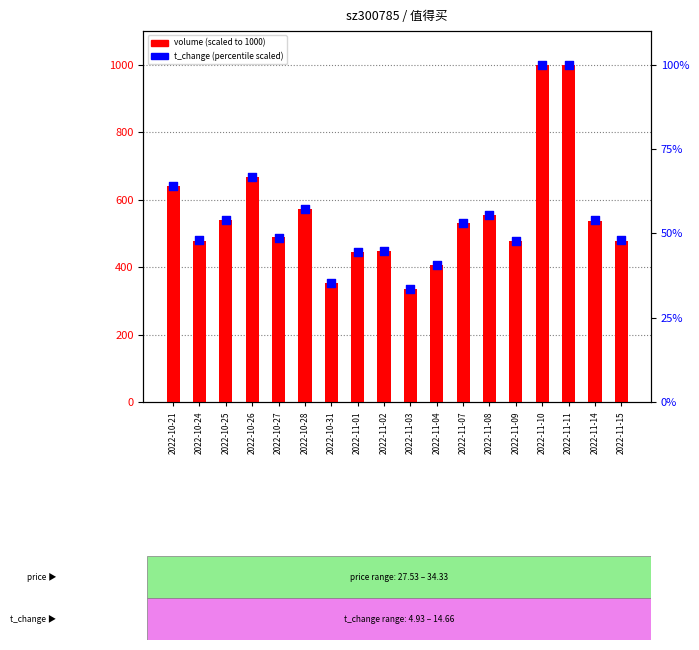

Which series has the largest Y range (max minus min)?

volume (scaled)